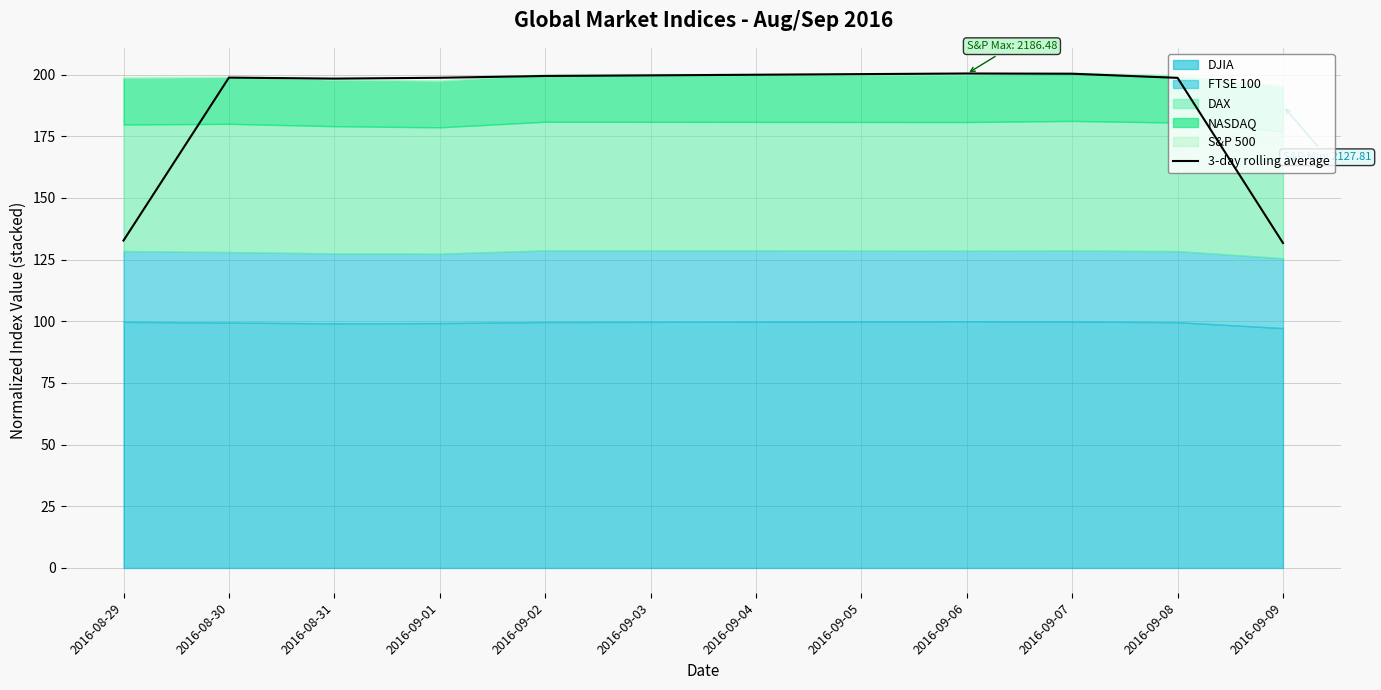

True or false: 3-day rolling average has a value of 341.2 at 2016-08-31.

False